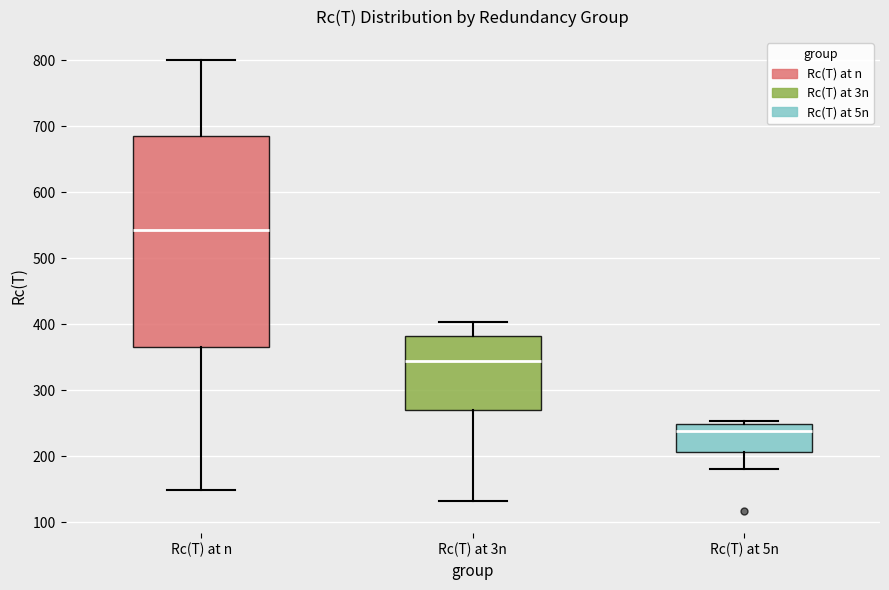

Where does the median line of the box for Rc(T) at 3n sit on the y-axis? The values are not printed on the chart, so give them approximately, as read against the axis.

340